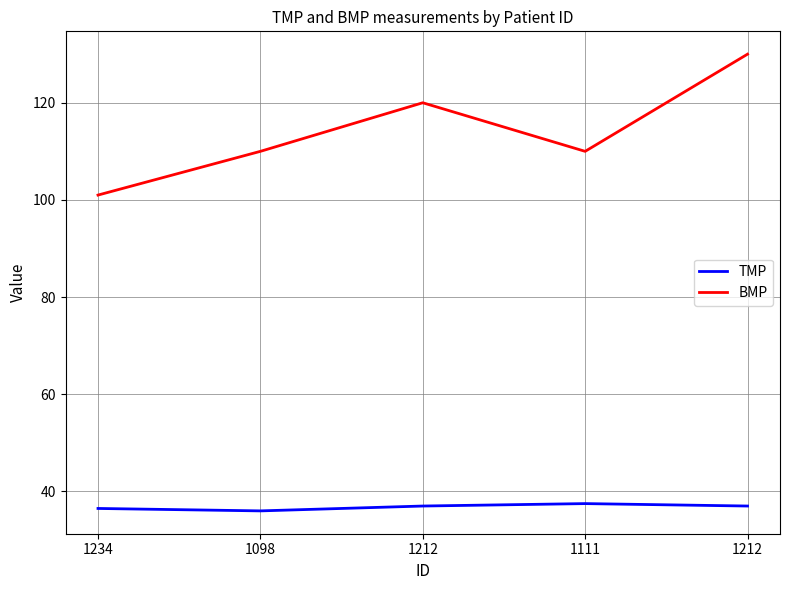

Which category has the highest value across all series?

1212